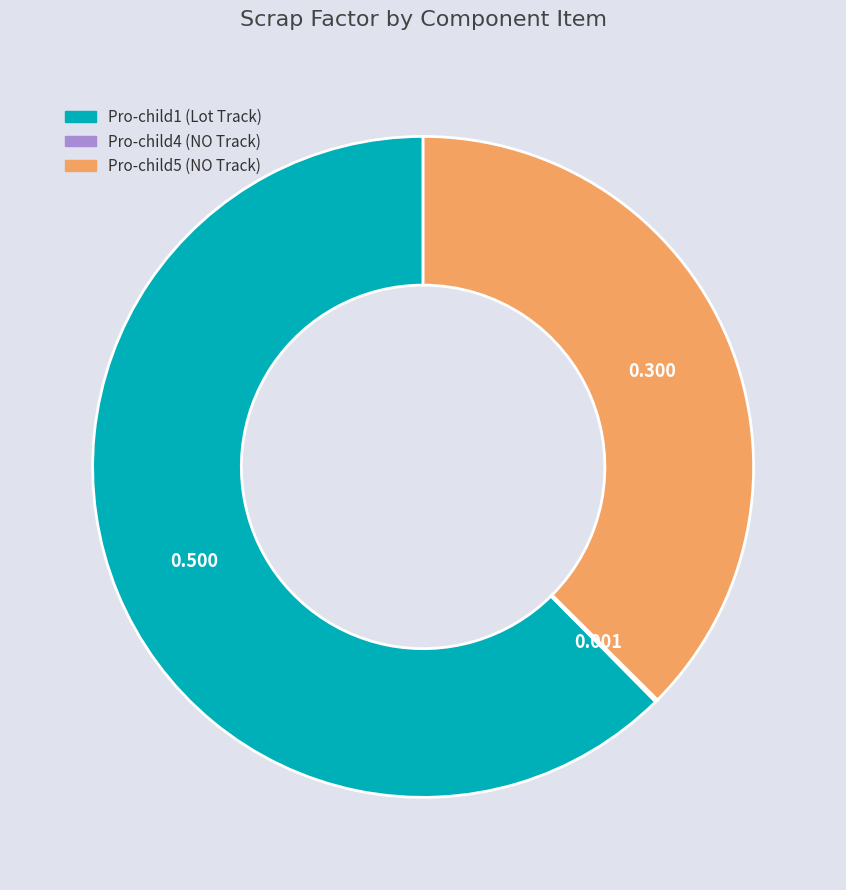

Is the sum of Pro-child5 (NO Track) and Pro-child1 (Lot Track) greater than half?

Yes